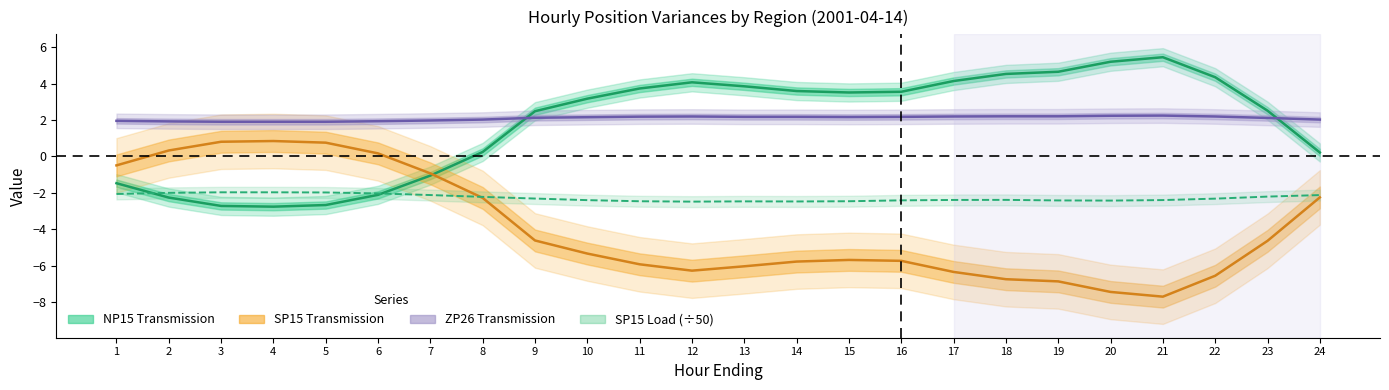

At which category does SP15 Load (÷50) reach its first local valley?

12